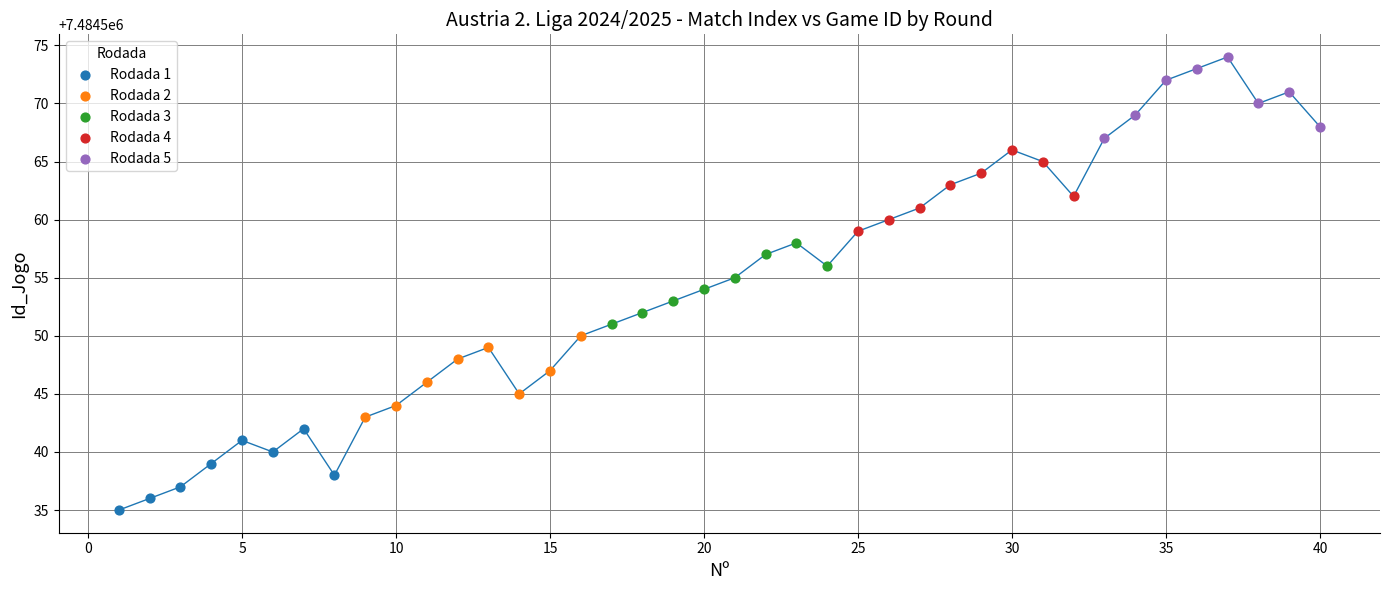

Which series contains the highest Y value?

Rodada 5